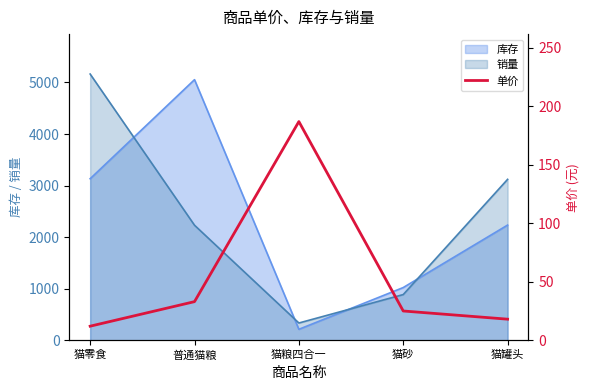

Which label corresponds to the largest value in the chart?

猫粮四合一